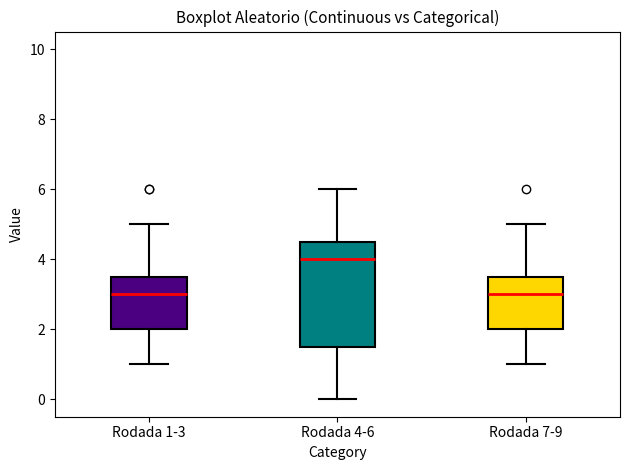

Reading left to right, transcribe this box plot: for each box, give where its median line is, the range the box spans, and where its two whiskers end, as read against the y-axis. The values are not printed on the chart, so give them approximately, as read against the axis.

Rodada 1-3: median 3.0, box 2.0 to 3.6, whiskers 1.0 to 5.0
Rodada 4-6: median 4.0, box 1.6 to 4.6, whiskers 0.0 to 6.0
Rodada 7-9: median 3.0, box 2.0 to 3.6, whiskers 1.0 to 5.0